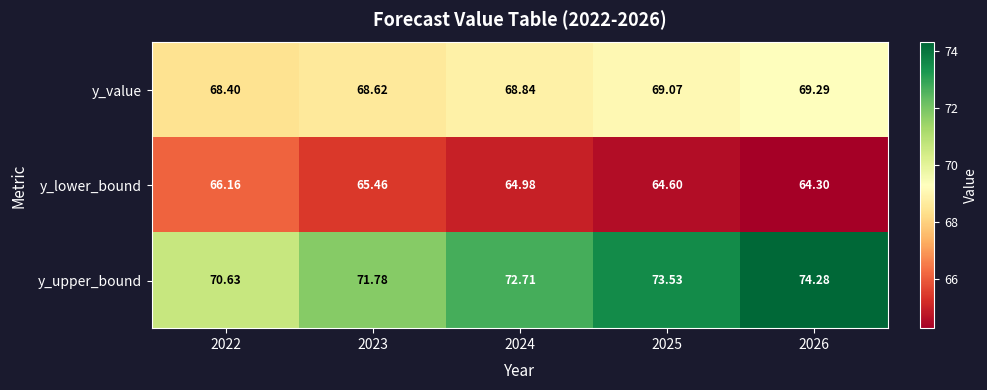

Which series has the largest total across all categories?

y_upper_bound